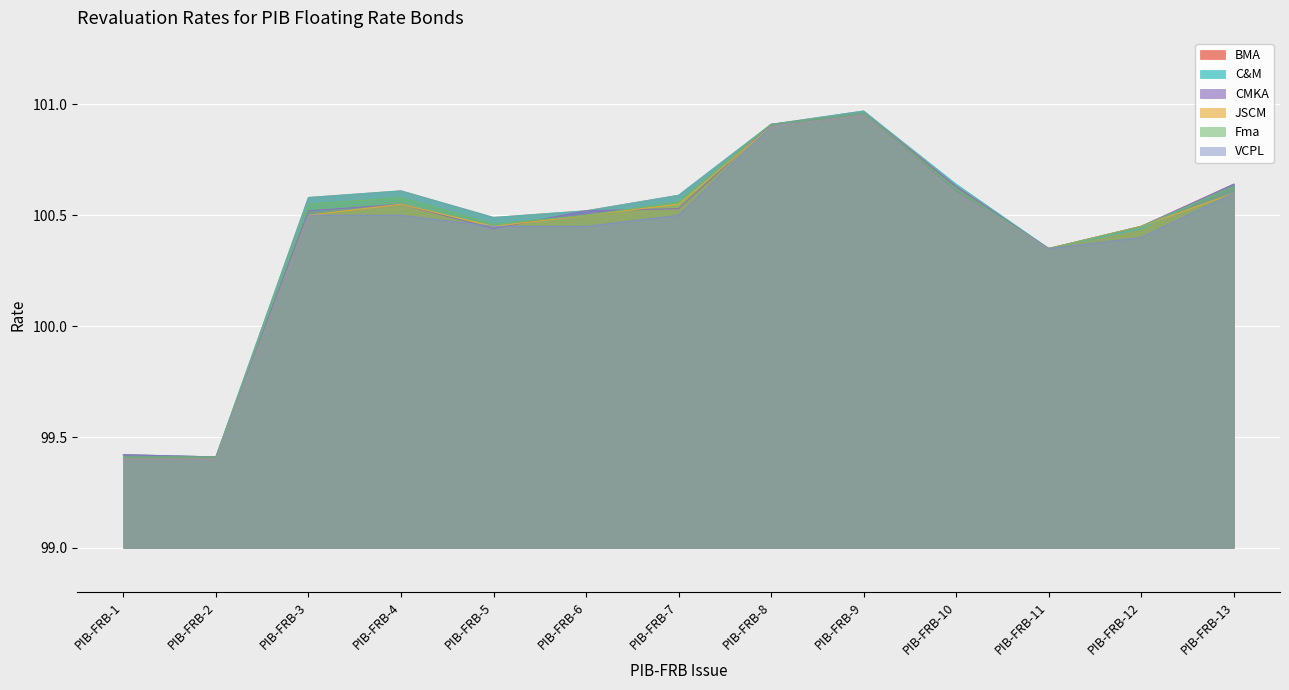

Reading left to right, list all the values displayed in this chart.

BMA: 99.4	99.4	100.6	100.6	100.5	100.5	100.6	100.9	101.0	100.6	100.3	100.5	100.6
C&M: 99.4	99.4	100.6	100.6	100.5	100.5	100.6	100.9	101.0	100.6	100.3	100.4	100.6
CMKA: 99.4	99.4	100.5	100.5	100.4	100.5	100.5	100.9	101.0	100.6	100.3	100.5	100.6
JSCM: 99.4	99.4	100.5	100.5	100.5	100.5	100.5	100.9	101.0	100.6	100.3	100.5	100.6
Fma: 99.4	99.4	100.5	100.6	100.5	100.5	100.6	100.9	101.0	100.6	100.3	100.5	100.6
VCPL: 99.4	99.4	100.5	100.5	100.5	100.5	100.5	100.9	101.0	100.6	100.3	100.4	100.6